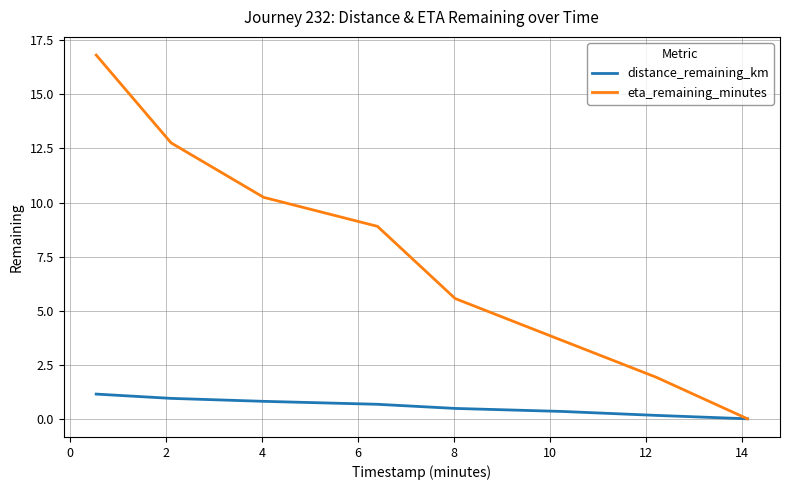

Which series has the largest total across all categories?

eta_remaining_minutes